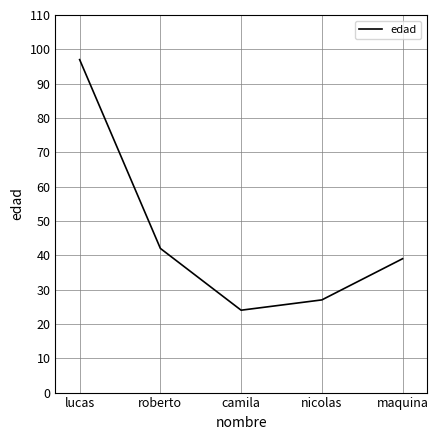

What is the sum of the values at maquina and nicolas?

66